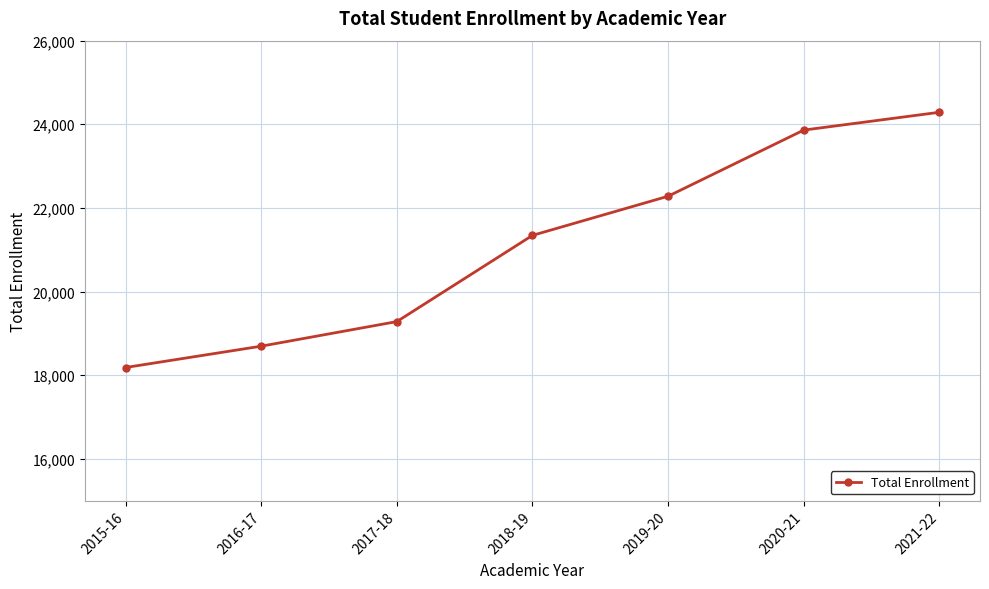

Reading left to right, list all the values displayed in this chart.

2015-16=18183	2016-17=18693	2017-18=19281	2018-19=21343	2019-20=22279	2020-21=23861	2021-22=24287